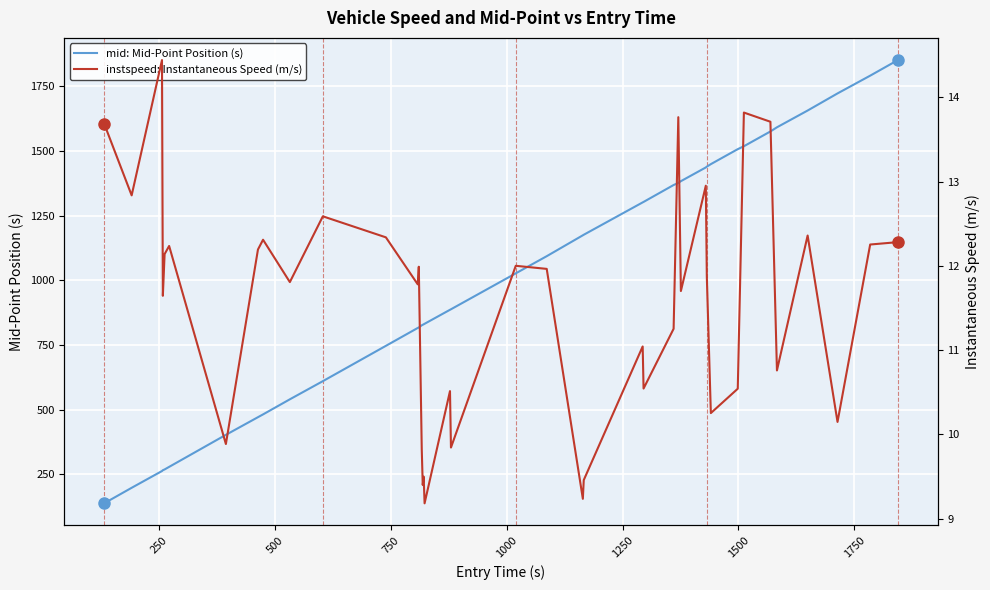

What is the lowest value of the mid: Mid-Point Position (s) series?

138.5